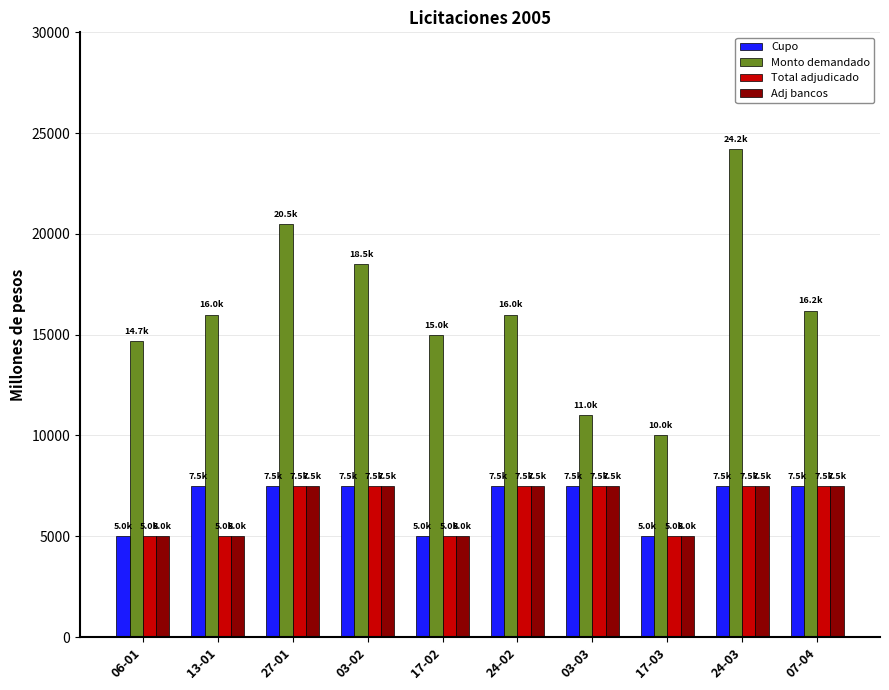

What is the label of the 8th bar from the right?

27-01